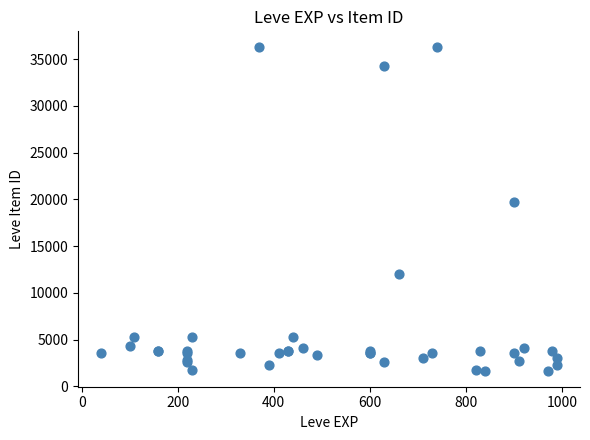

What Y value in the scatter plot is closest to 18967?

19744